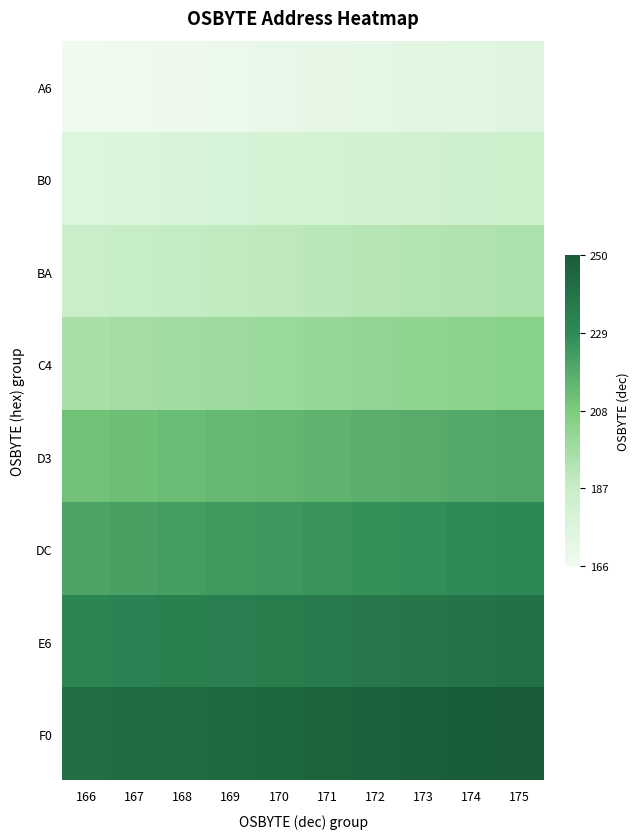

How many series are shown in this chart?

8